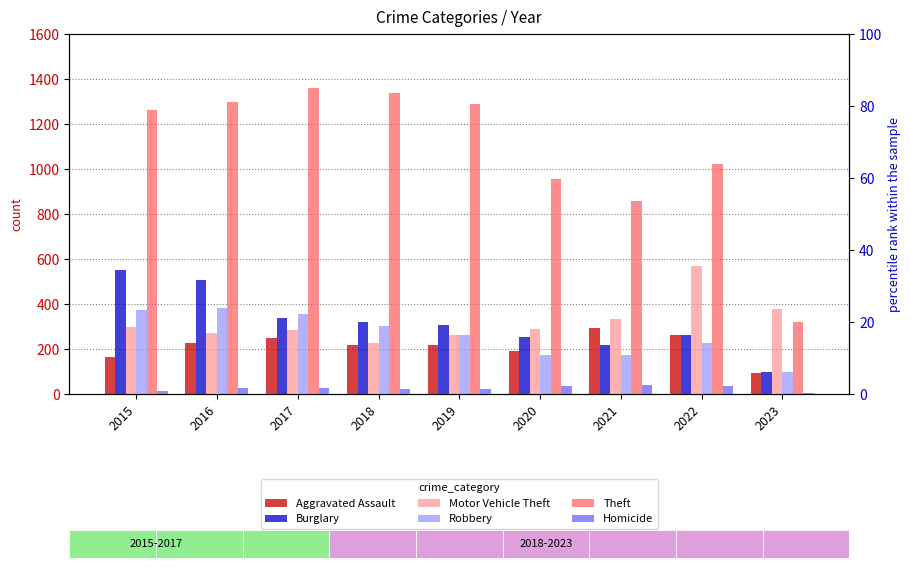

Reading left to right, transcribe all the data shown in this chart.

Aggravated Assault: 2015=164	2016=225	2017=251	2018=220	2019=220	2020=192	2021=295	2022=264	2023=95
Burglary: 2015=552	2016=505	2017=339	2018=319	2019=308	2020=252	2021=220	2022=261	2023=96
Motor Vehicle Theft: 2015=299	2016=272	2017=285	2018=225	2019=262	2020=287	2021=332	2022=567	2023=376
Robbery: 2015=372	2016=381	2017=356	2018=302	2019=264	2020=174	2021=175	2022=226	2023=99
Theft: 2015=1263	2016=1297	2017=1359	2018=1337	2019=1288	2020=954	2021=856	2022=1023	2023=321
Homicide: 2015=13	2016=28	2017=27	2018=23	2019=21	2020=34	2021=38	2022=36	2023=3